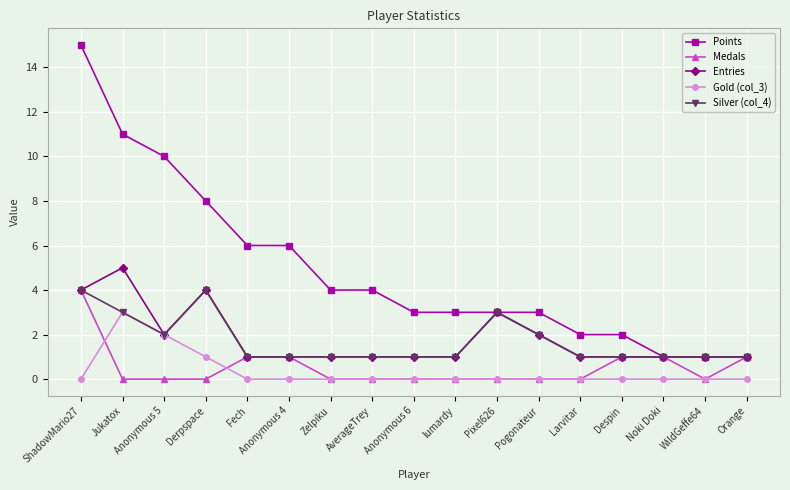

Which series has the widest spread of values?

Points